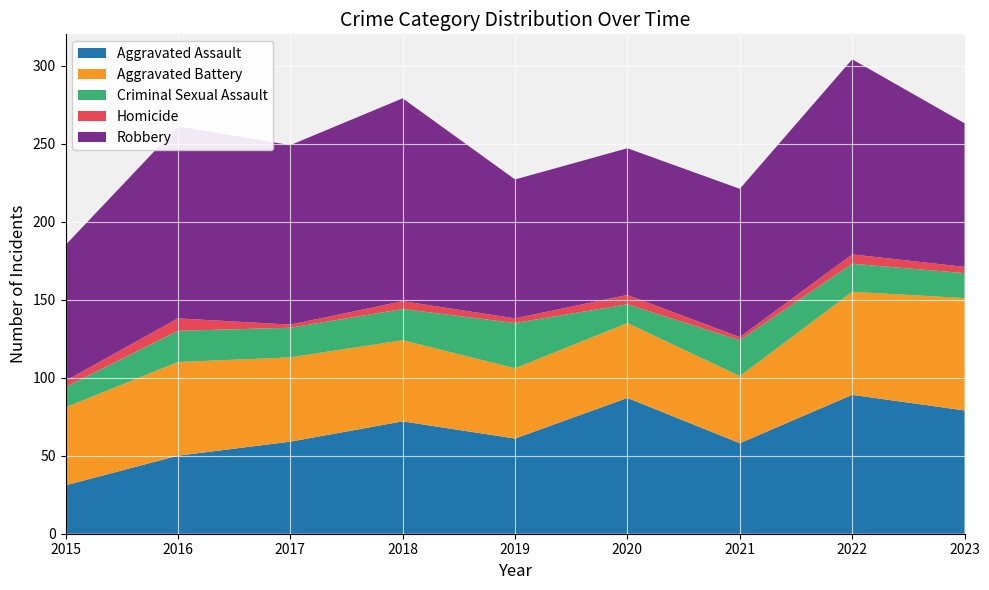

Reading left to right, what are all the values shown in this chart?

Aggravated Assault: 2015=31	2016=50	2017=59	2018=72	2019=61	2020=87	2021=58	2022=89	2023=79
Aggravated Battery: 2015=50	2016=60	2017=54	2018=52	2019=45	2020=48	2021=43	2022=66	2023=72
Criminal Sexual Assault: 2015=13	2016=20	2017=19	2018=20	2019=29	2020=12	2021=23	2022=18	2023=16
Homicide: 2015=4	2016=8	2017=2	2018=5	2019=3	2020=6	2021=2	2022=6	2023=4
Robbery: 2015=87	2016=123	2017=115	2018=130	2019=89	2020=94	2021=95	2022=125	2023=92